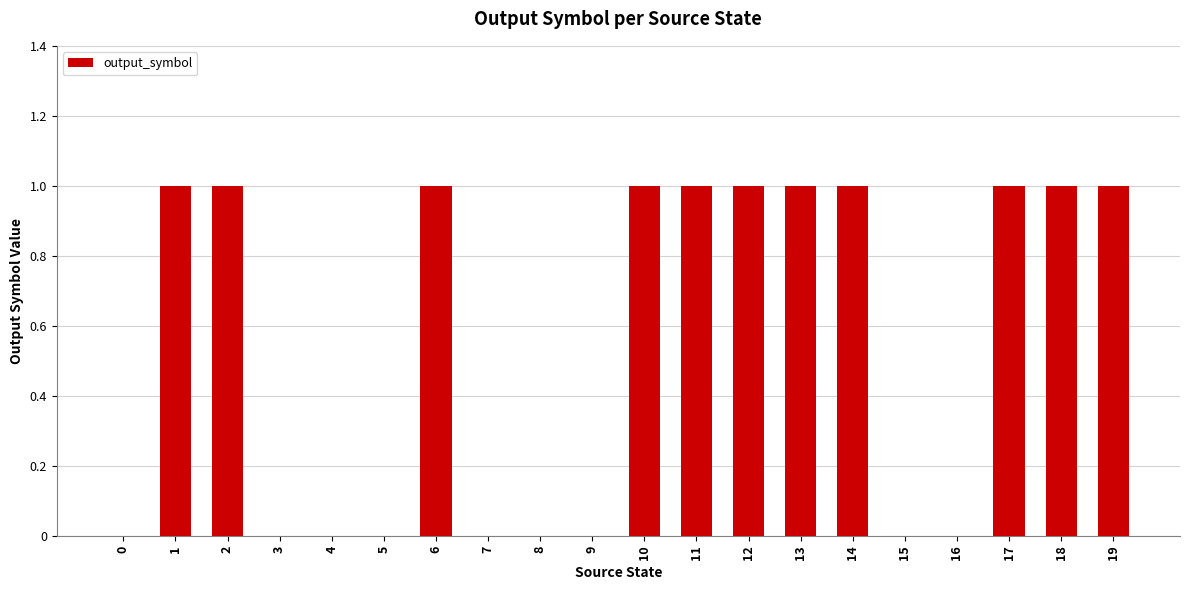

Reading left to right, extract all data points from this chart.

0	1	1	0	0	0	1	0	0	0	1	1	1	1	1	0	0	1	1	1